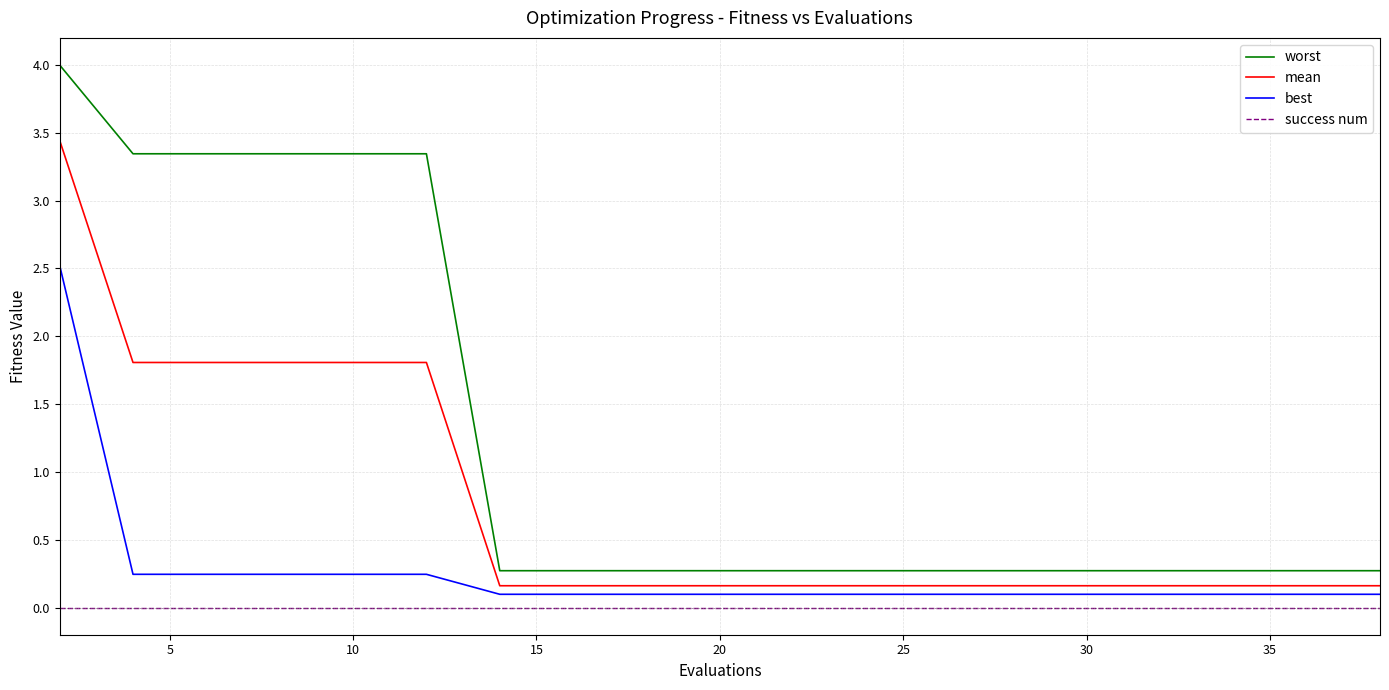

Which series has the largest total across all categories?

worst